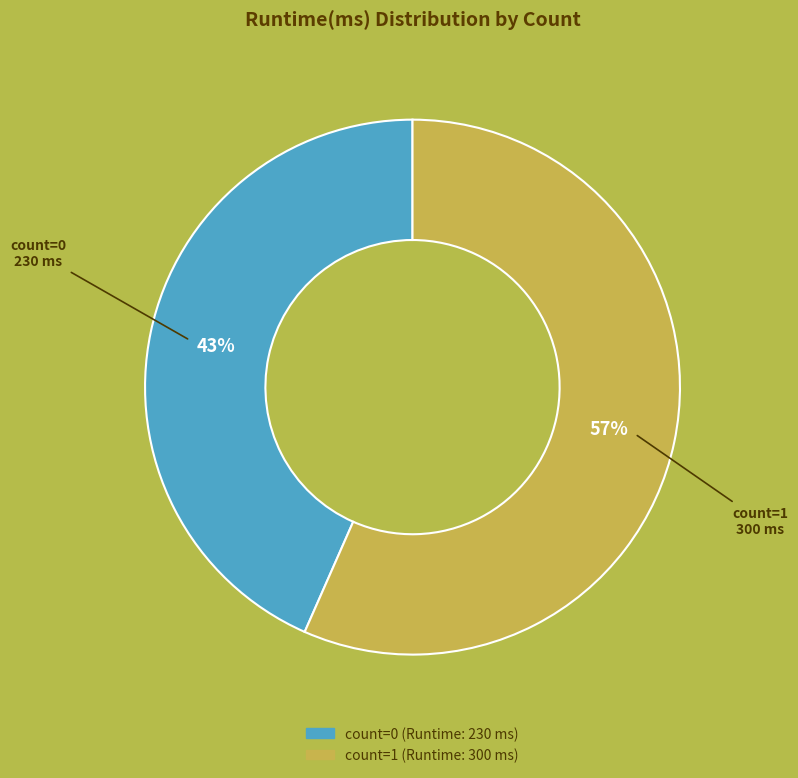

Is there any slice that represents more than half of the pie?

Yes